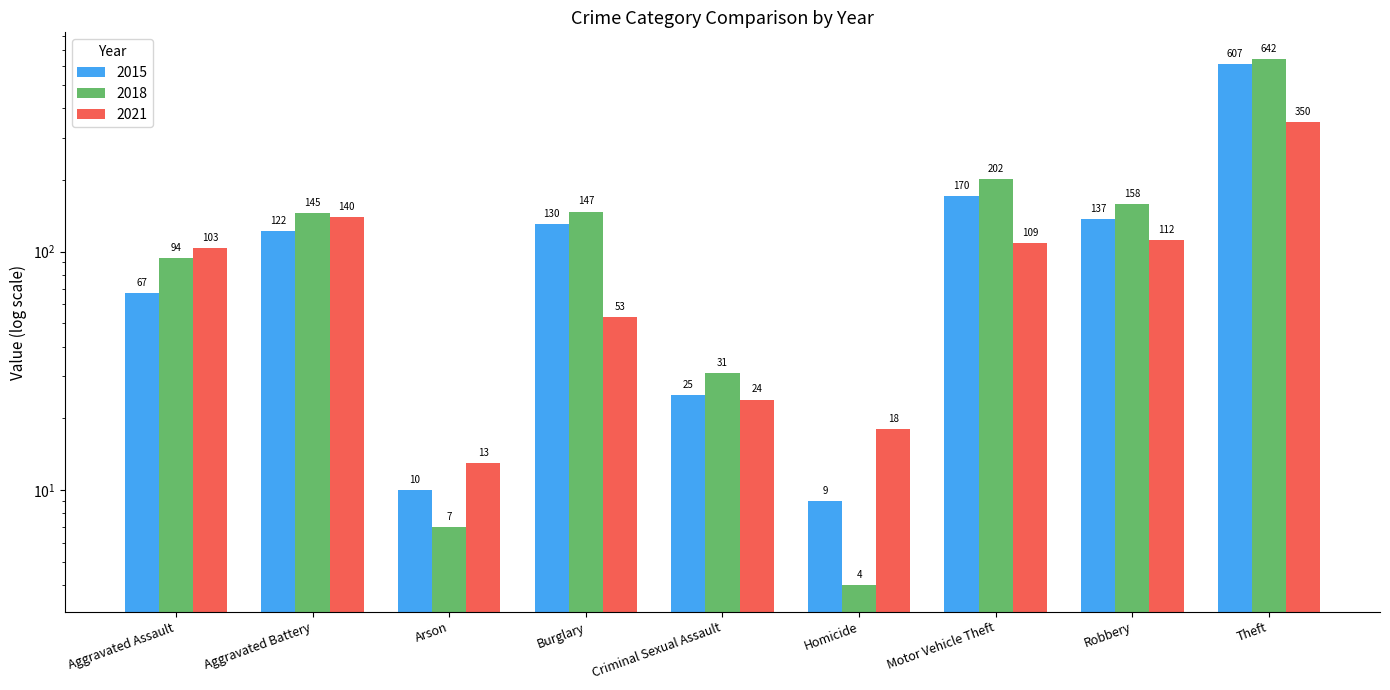

Which has a higher value, Aggravated Assault or Homicide?

Aggravated Assault